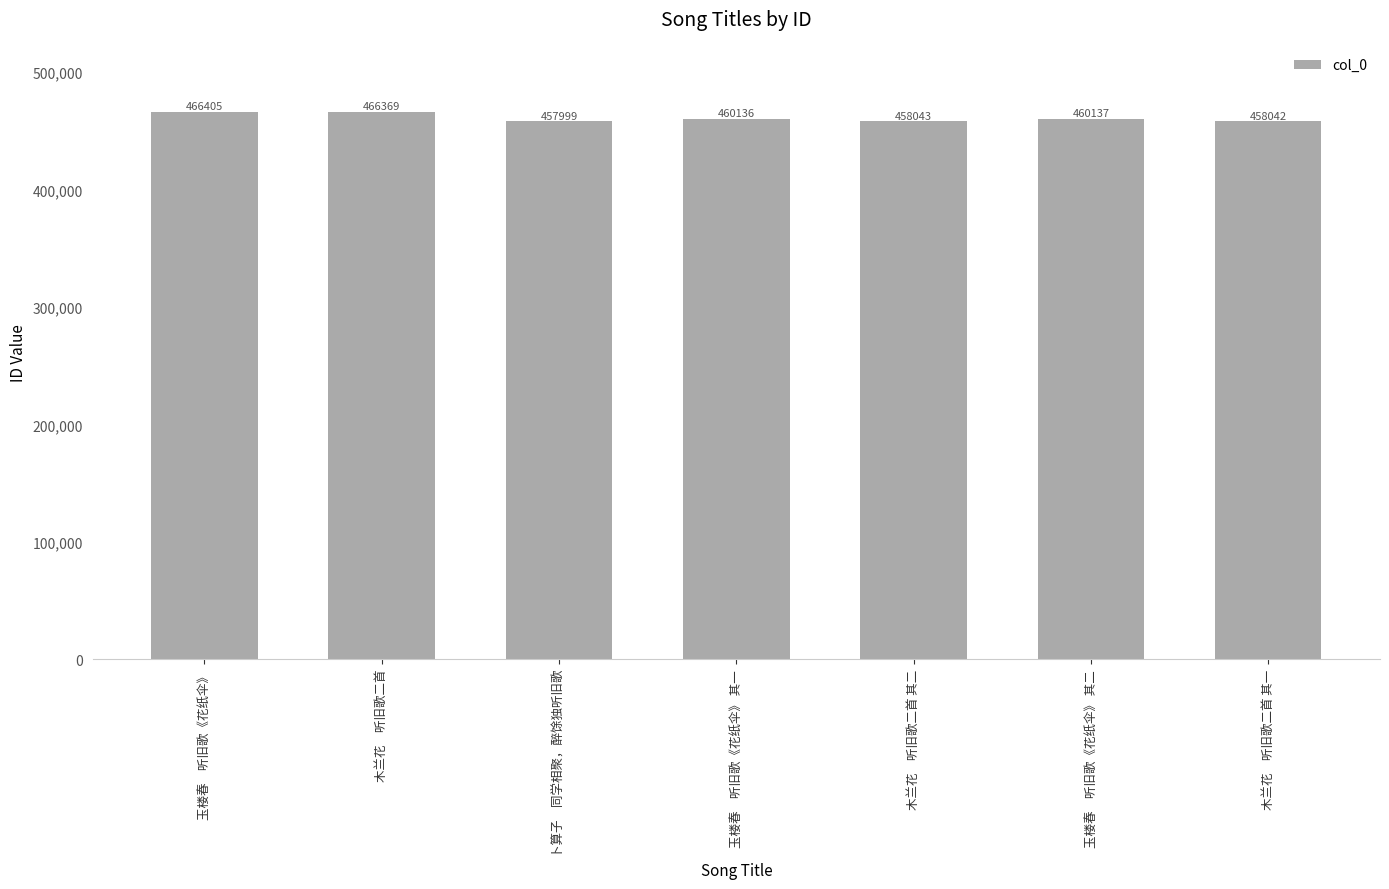

Rank the categories by value from highest to lowest.

玉楼春　听旧歌《花纸伞》, 木兰花　听旧歌二首, 玉楼春　听旧歌《花纸伞》 其二, 玉楼春　听旧歌《花纸伞》 其一, 木兰花　听旧歌二首 其二, 木兰花　听旧歌二首 其一, 卜算子　同学相聚，醉馀独听旧歌